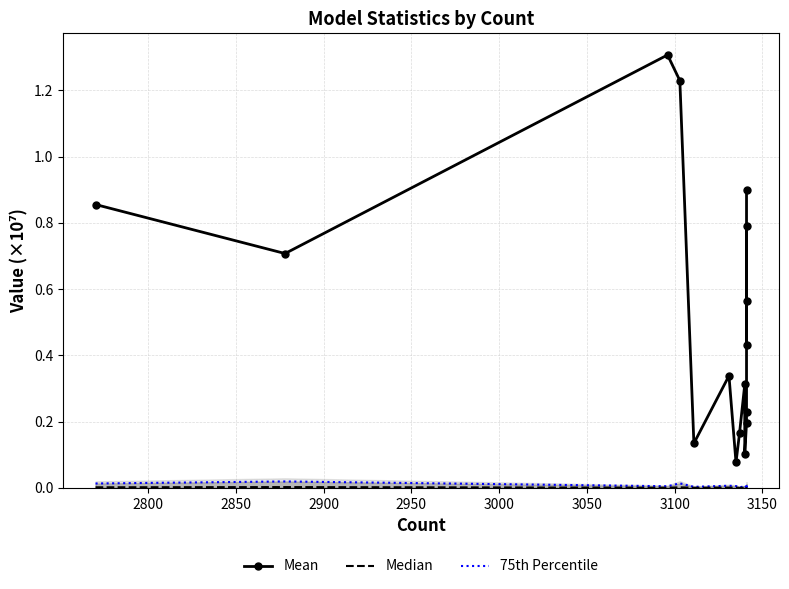

Is the value of Median at 2900 greater than the value of Mean at 10?

No